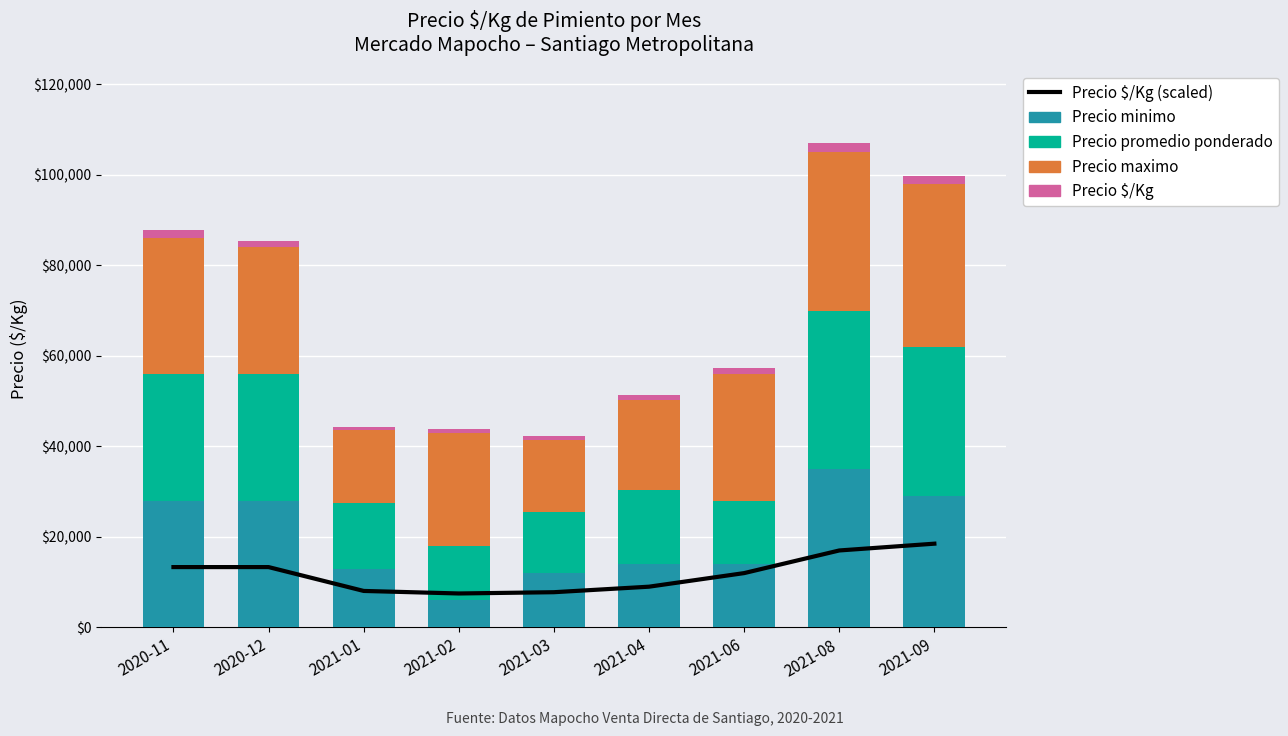

What is the label of the 2nd bar from the right?

2021-08